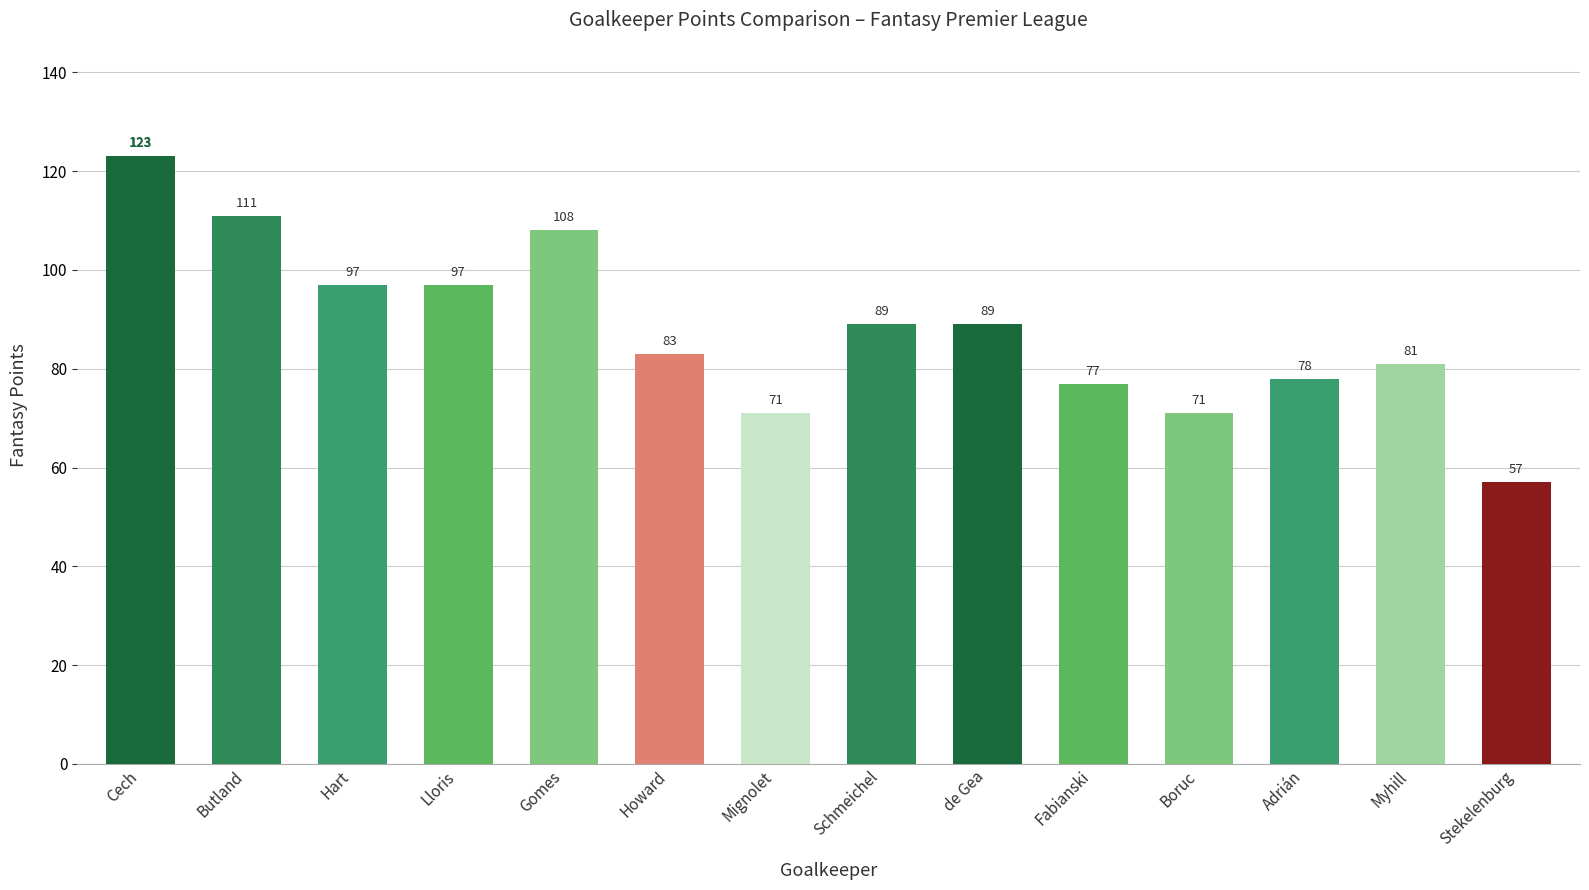

Reading right to left, extract all data points from this chart.

57	81	78	71	77	89	89	71	83	108	97	97	111	123